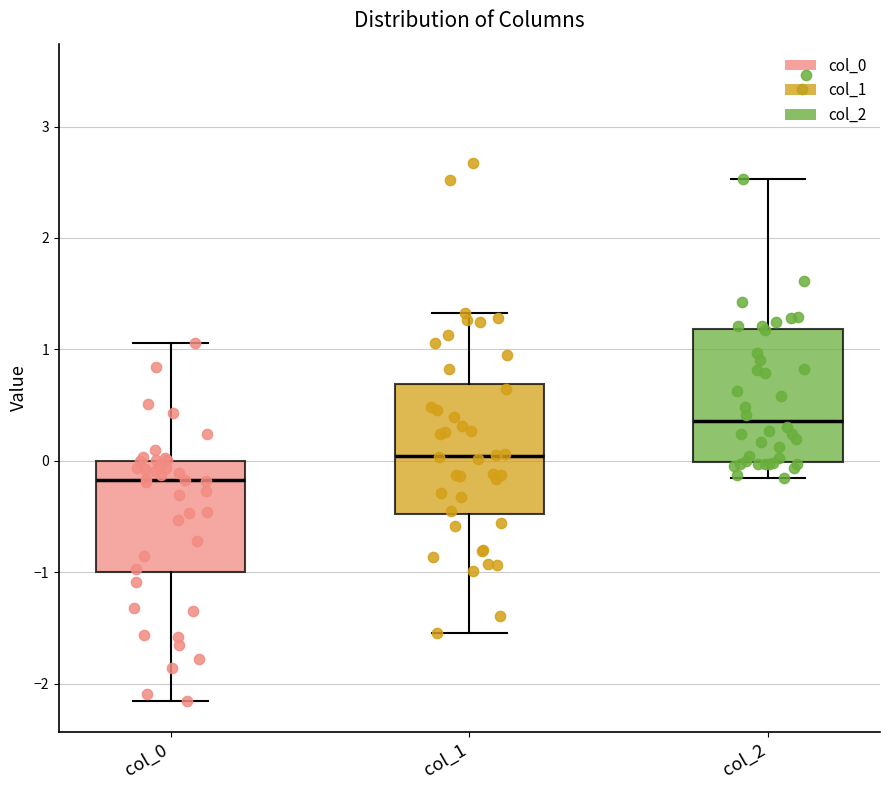

Where is the upper edge of the box for col_2 on the y-axis? The values are not printed on the chart, so give them approximately, as read against the axis.

1.2